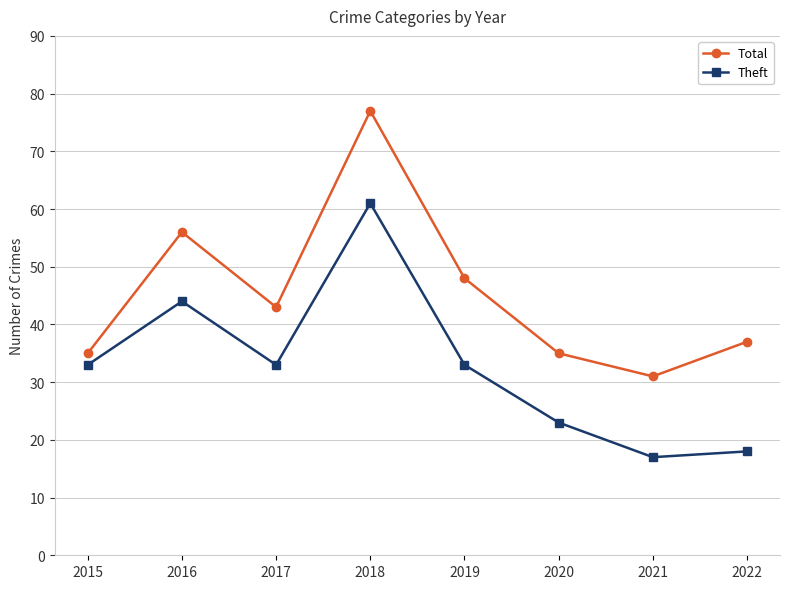

What is the difference between the highest and lowest values at 2021?

14